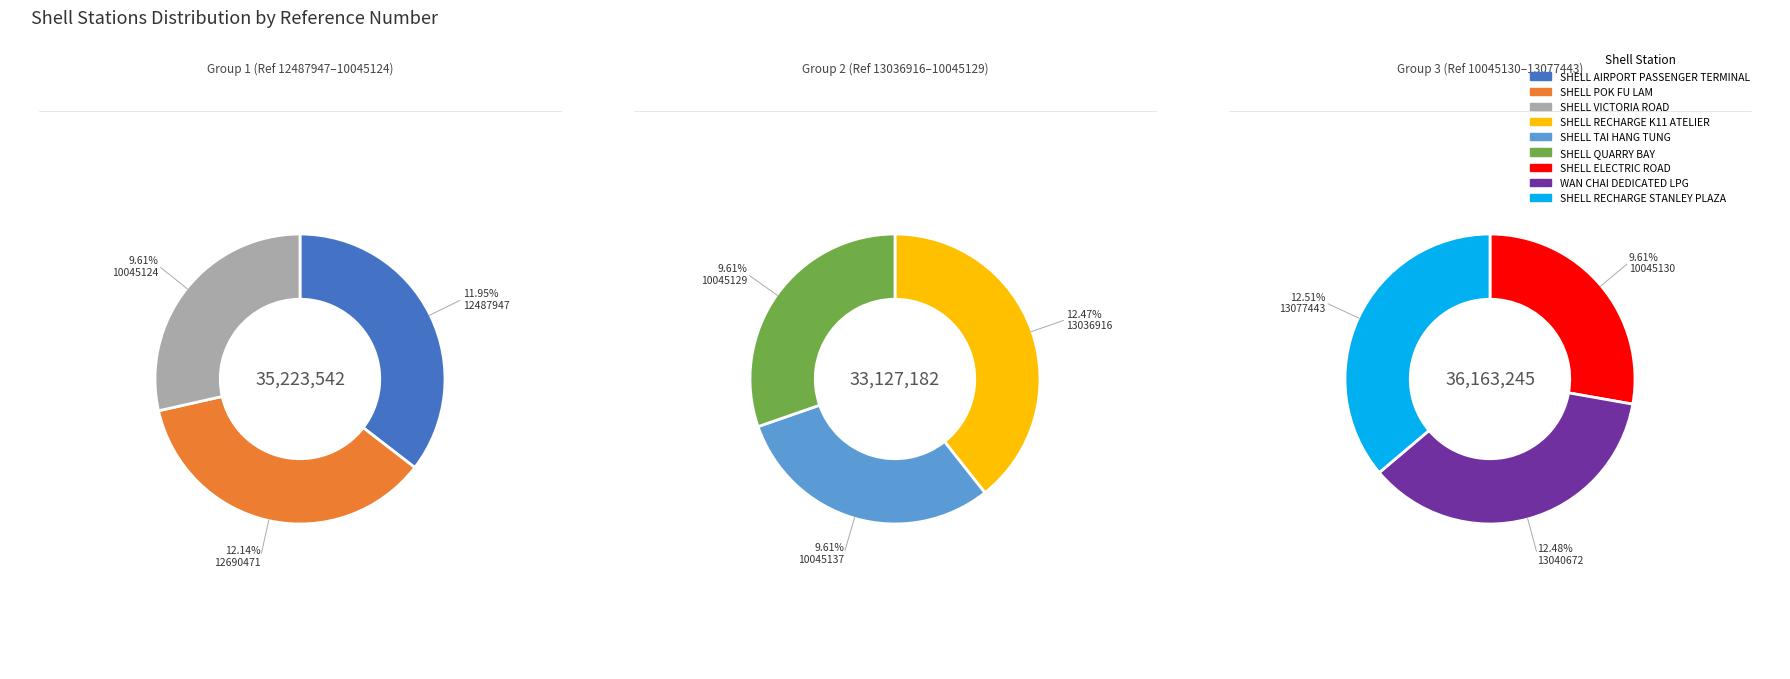

Which has a higher value, SHELL ELECTRIC ROAD or WAN CHAI DEDICATED LPG?

WAN CHAI DEDICATED LPG